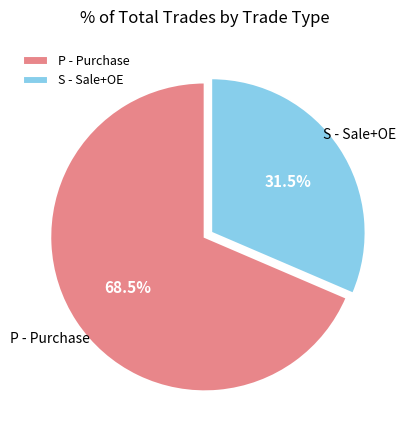

Rank the categories by value from highest to lowest.

P - Purchase, S - Sale+OE